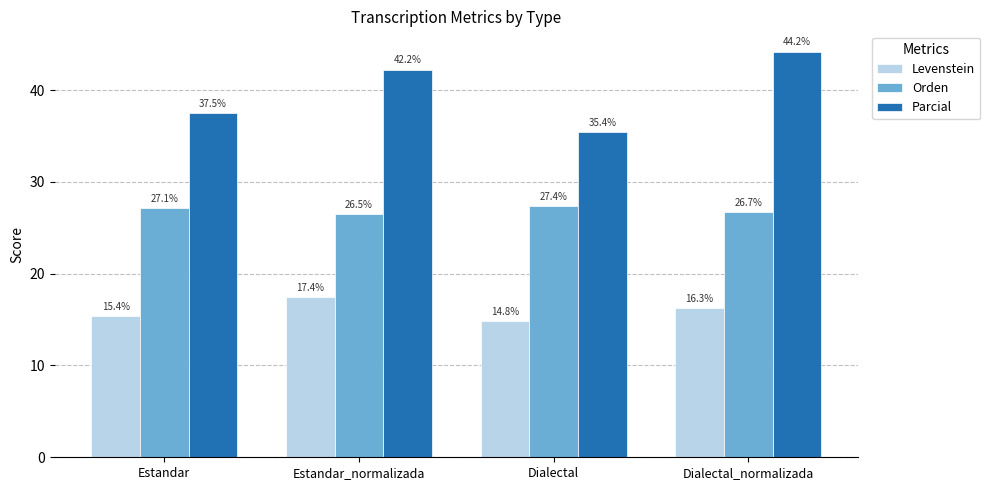

Rank the series by their average value, from highest to lowest.

Parcial, Orden, Levenstein